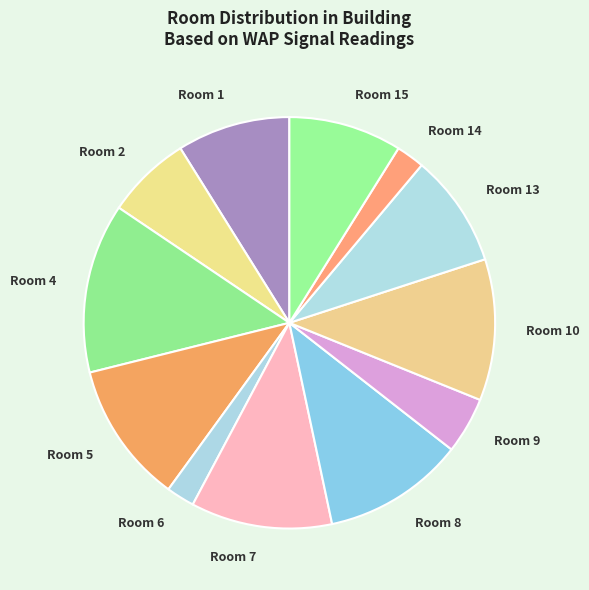

Is the sum of Room 9 and Room 10 greater than half?

No